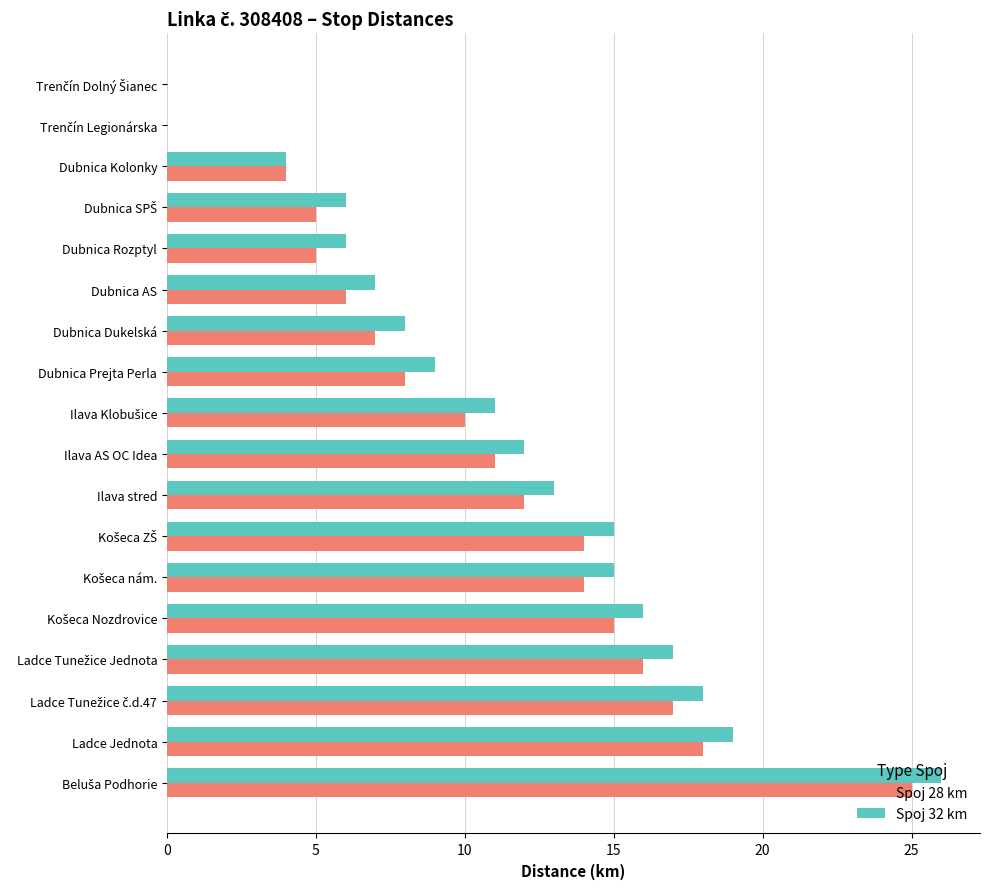

What is the maximum value shown in the chart?

26